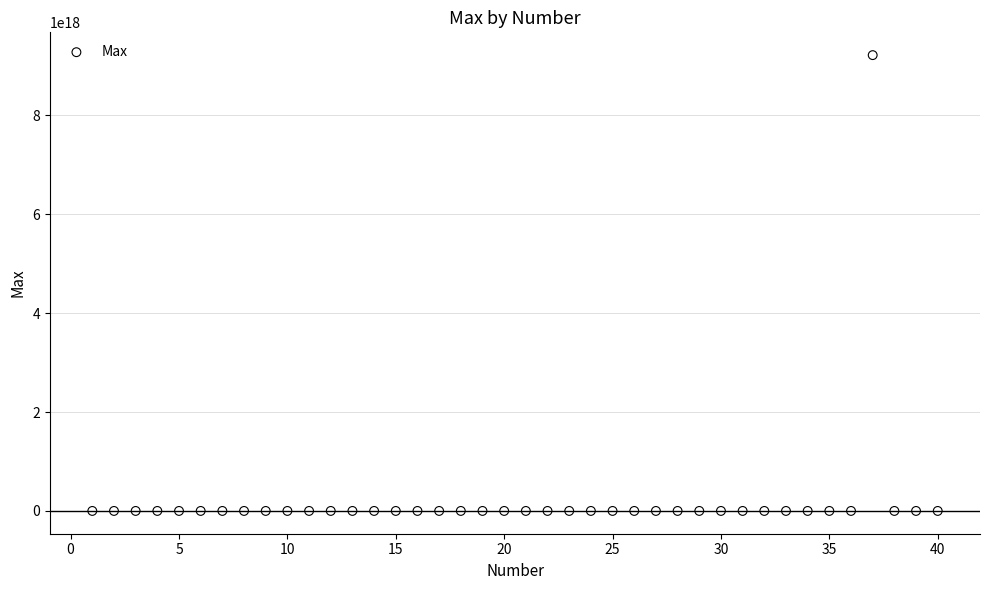

What is the range of X values (max minus min)?

39.0